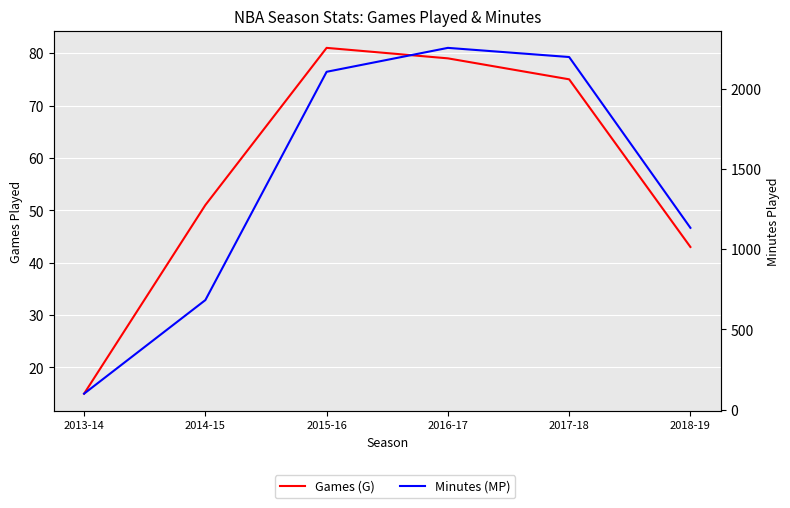

True or false: Games (G) and Minutes (MP) cross at least once.

False